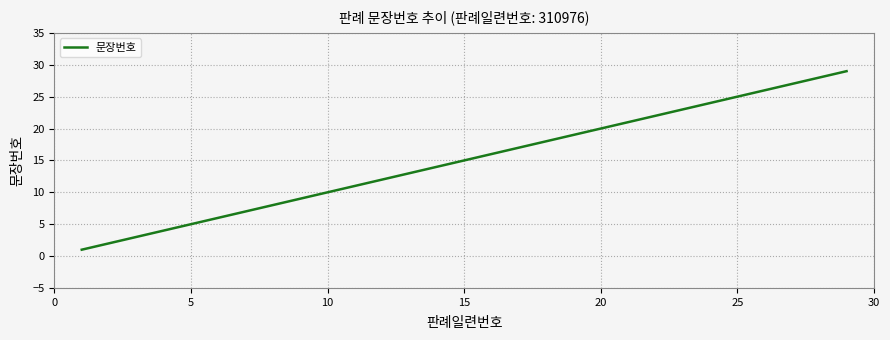

What is the difference between the maximum and minimum values?

28